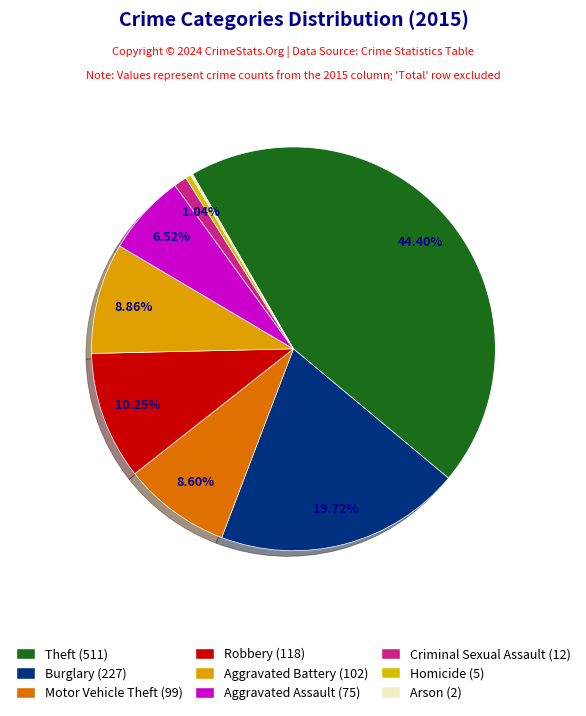

What is the total percentage of Arson and Aggravated Assault?

6.7%